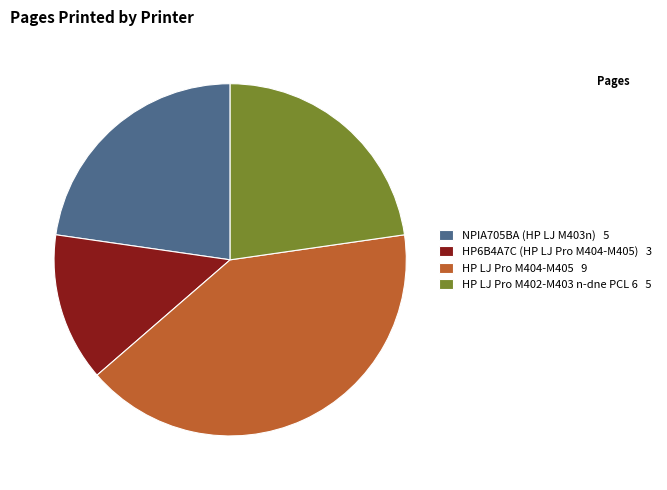

Is the sum of HP LJ Pro M402-M403 n-dne PCL 6 5 and HP LJ Pro M404-M405 9 greater than half?

Yes